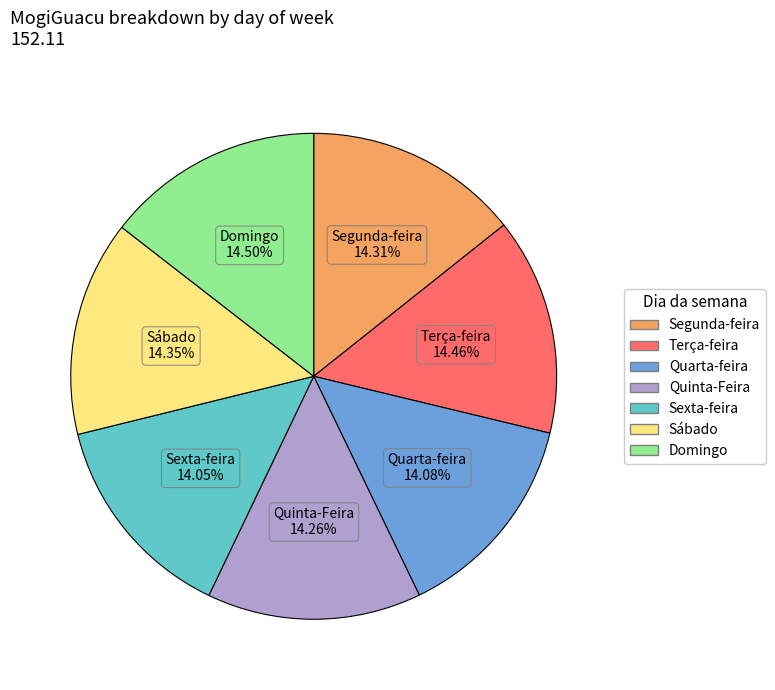

Do Sexta-feira and Segunda-feira together represent more than half of the pie?

No